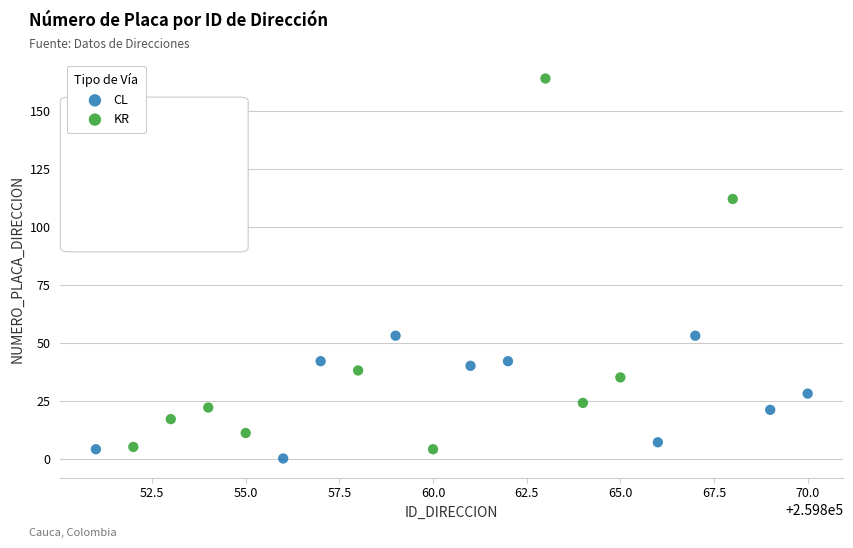

Which series reaches the maximum Y coordinate?

KR